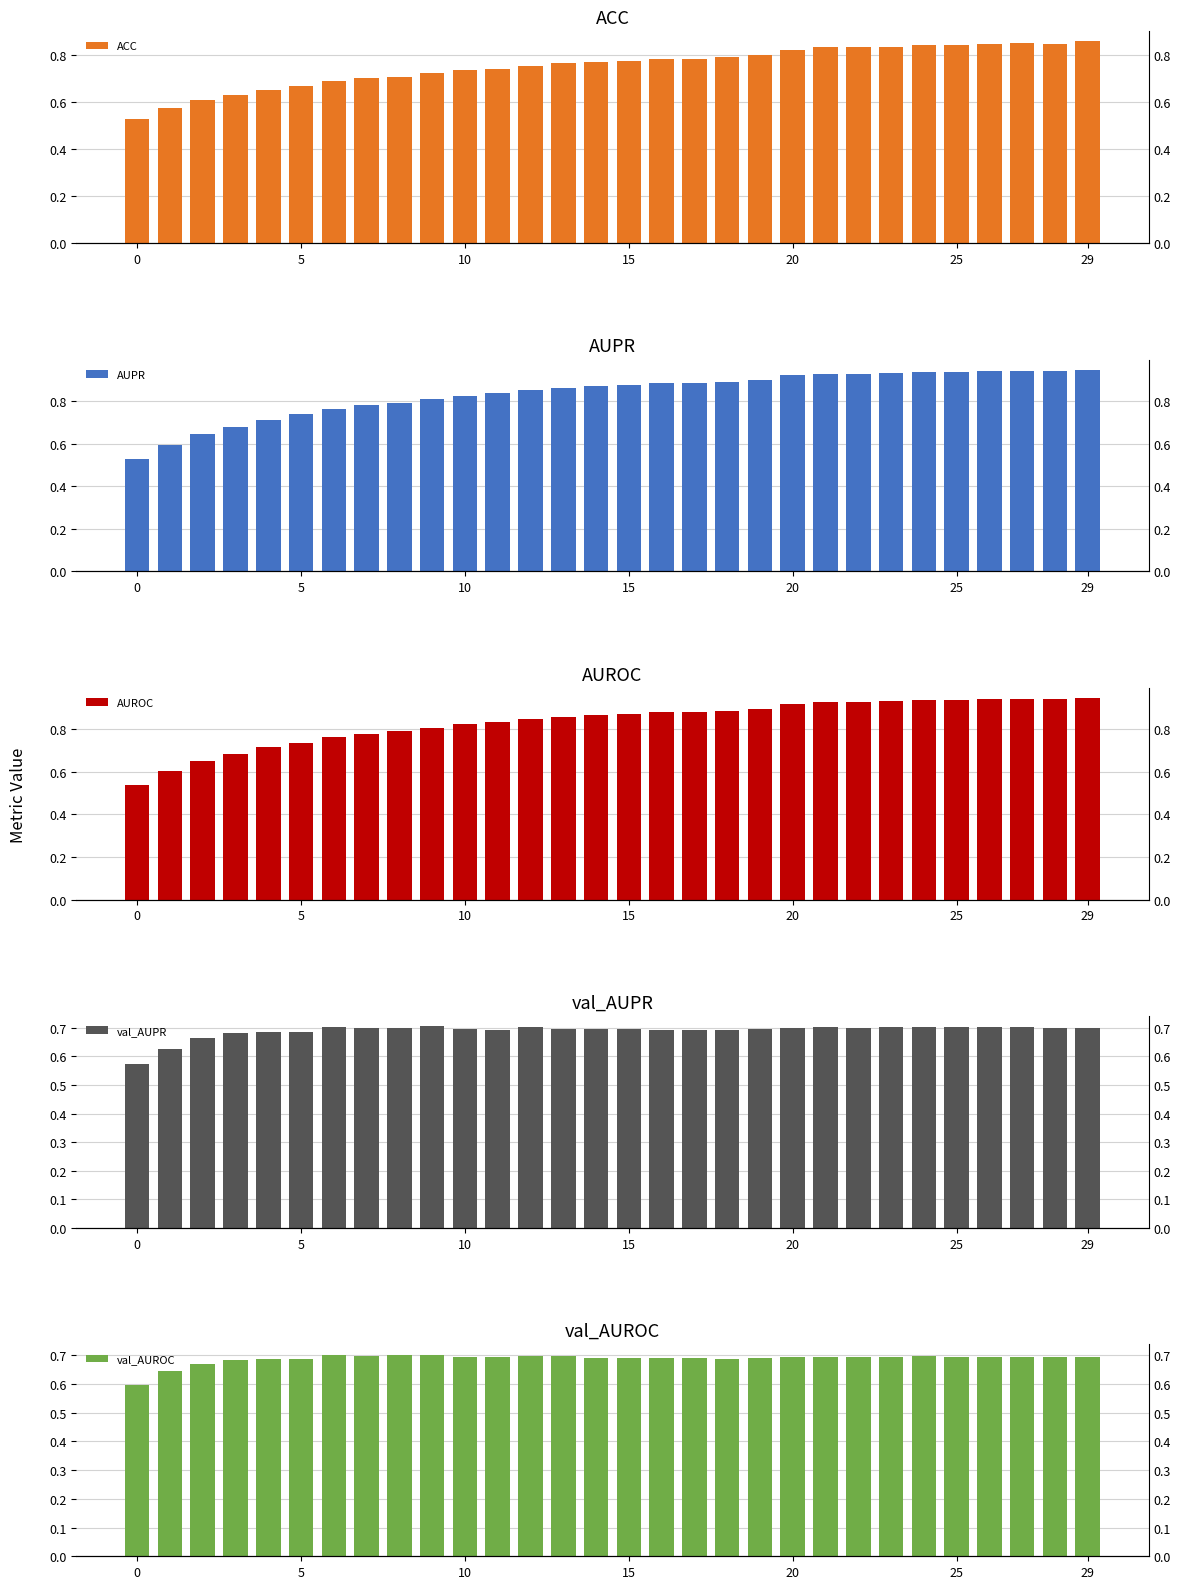

Which label corresponds to the largest value in the chart?

29